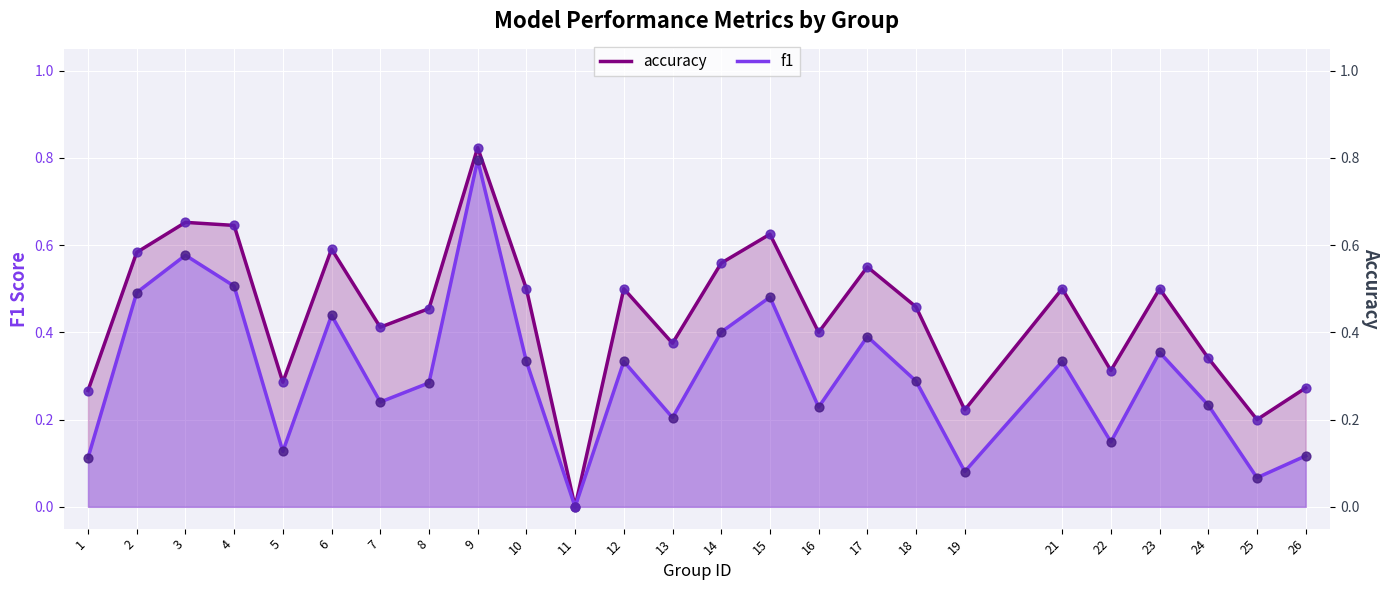

Which series contains the lowest Y value?

accuracy